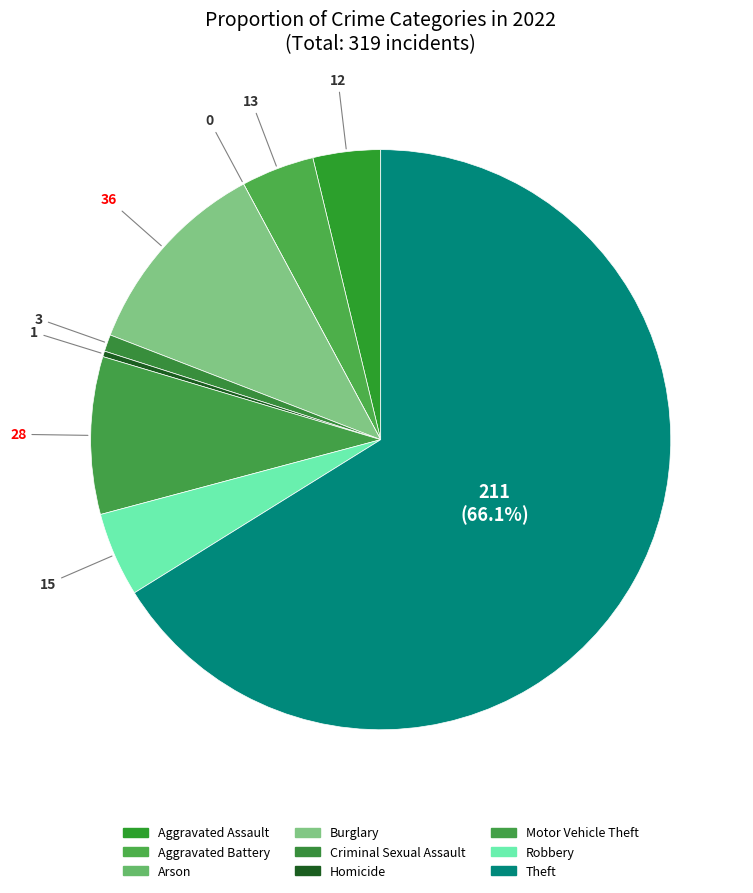

Which has a higher value, Theft or Homicide?

Theft